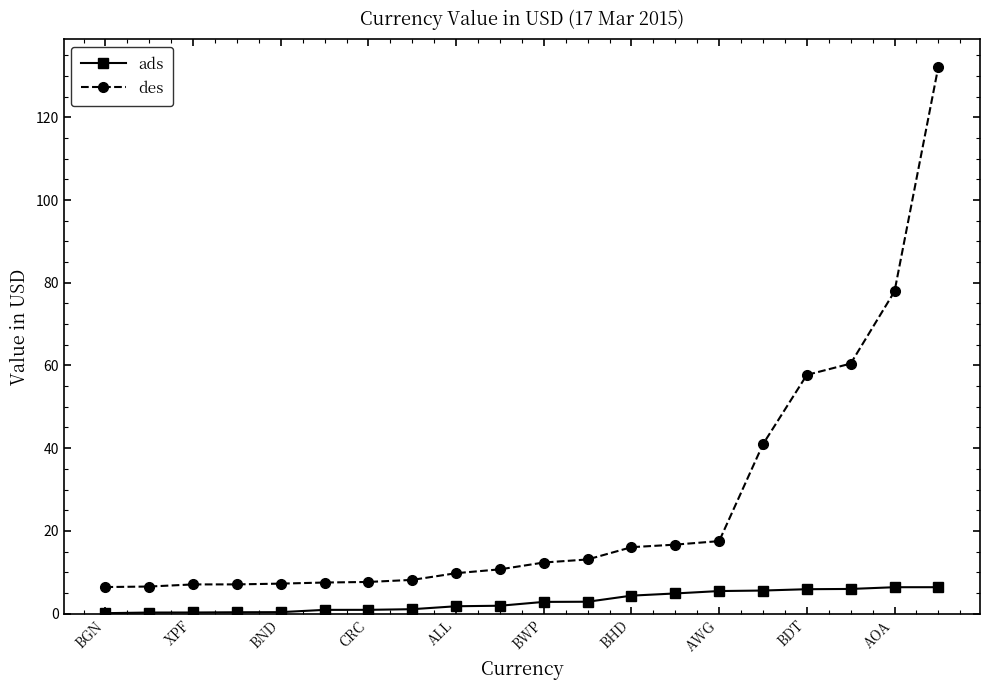

What is the difference between the maximum and minimum values in the des series?

125.8